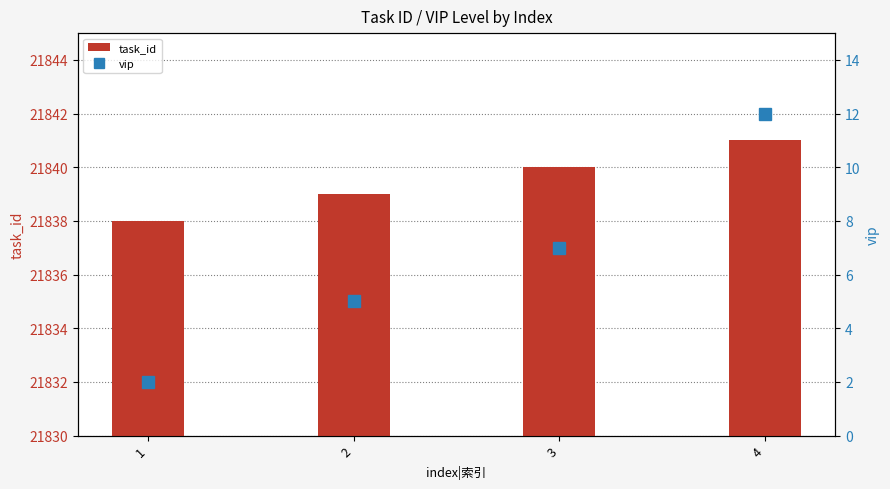

What value does the task_id series have at 4?

21841